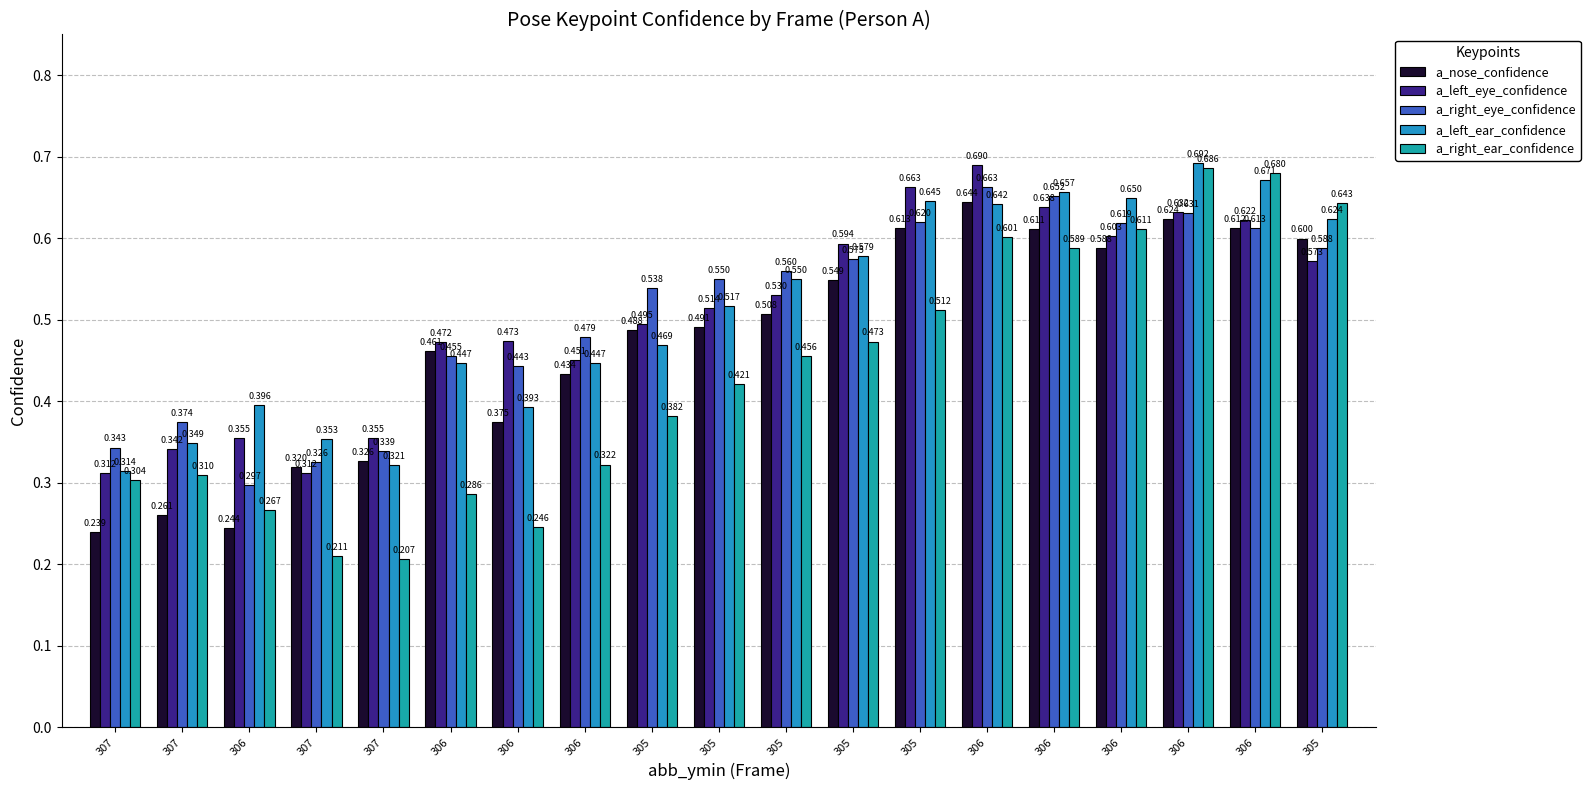

The a_right_ear_confidence series shows 0.3 at 306. True or false?

True